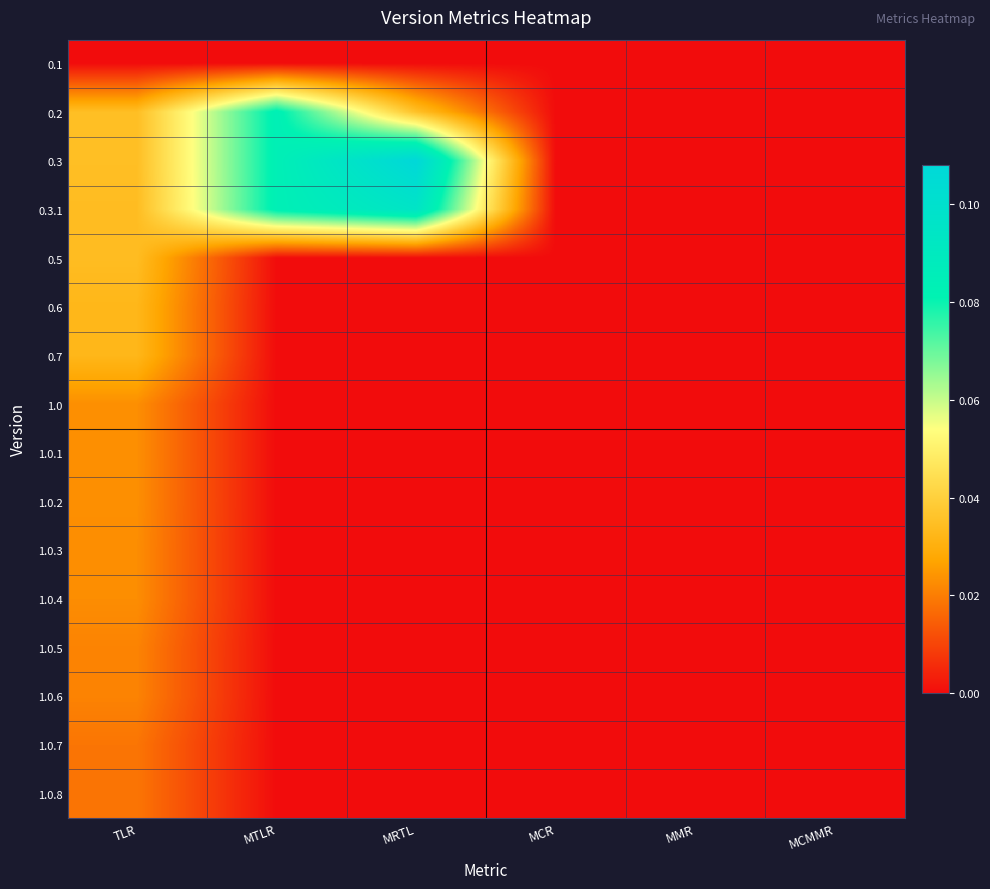

Between MCR and MCMMR, which series saw the biggest shift?

0.1